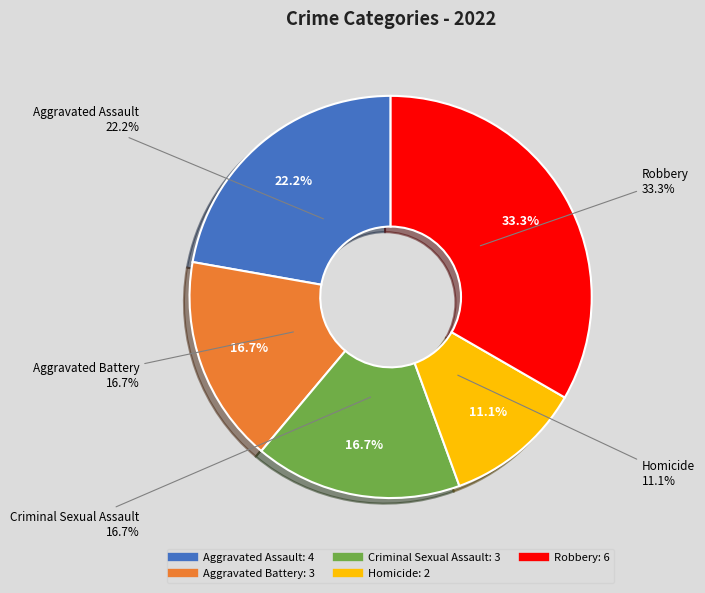

Approximately how many times larger is the value at Aggravated Assault compared to Criminal Sexual Assault?

1.3